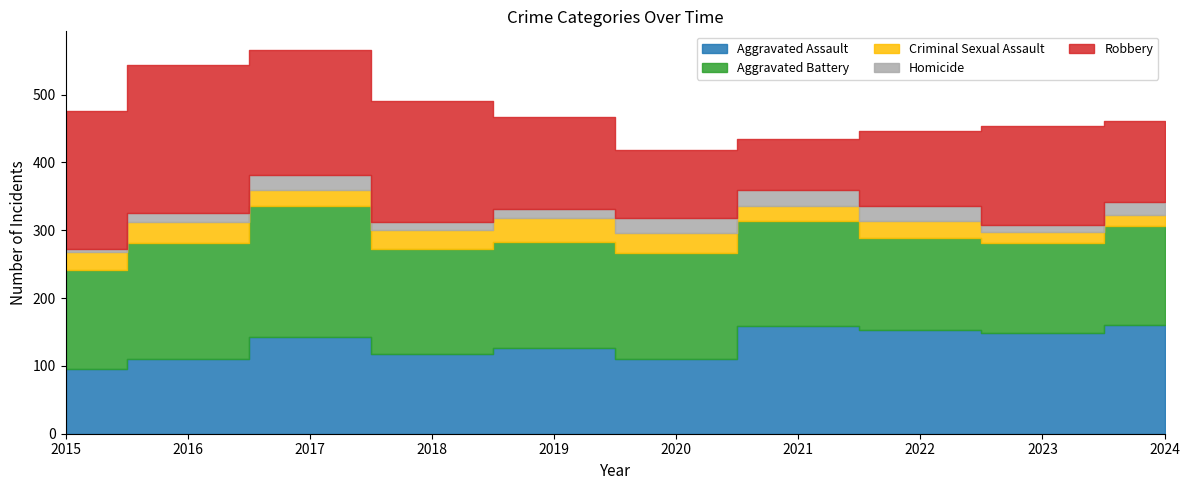

What is the minimum value shown in the chart?

5